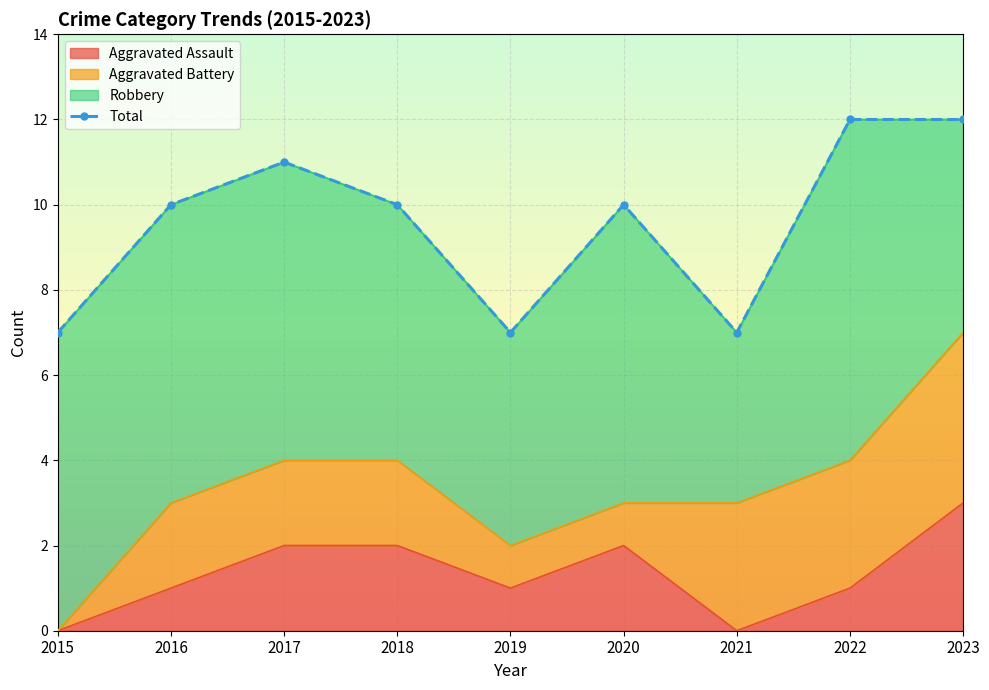

In Total, how many points are higher than both neighbors (excluding endpoints)?

2